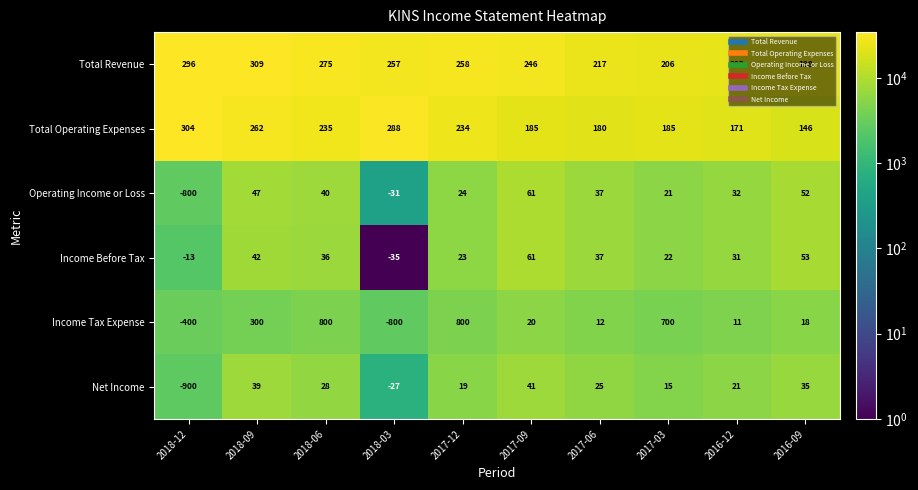

Is it true that Income Tax Expense equals 6 at 2016-12?

False